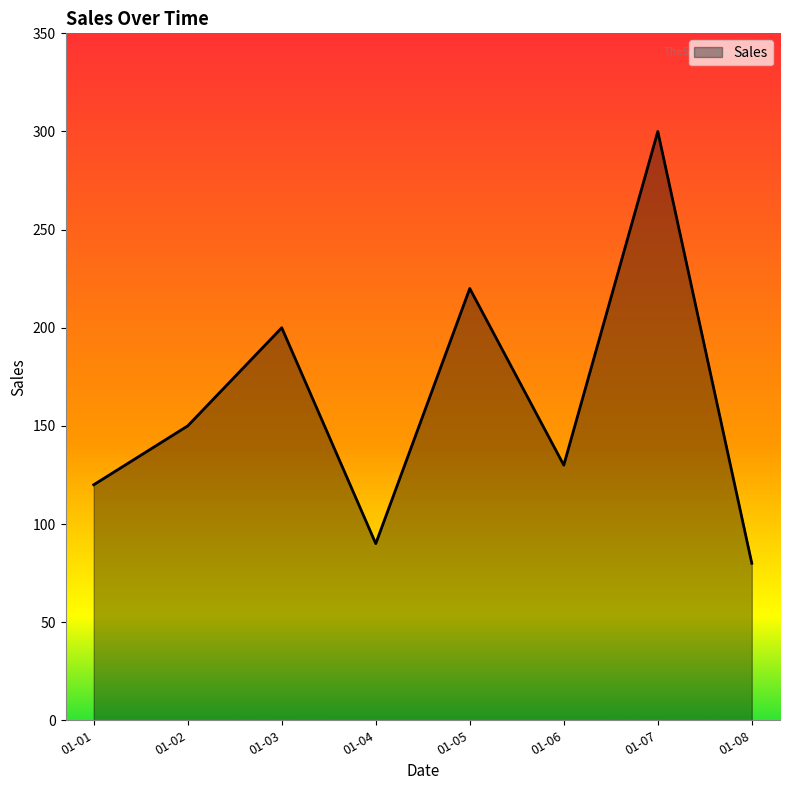

Reading left to right, extract all data points from this chart.

120	150	200	90	220	130	300	80